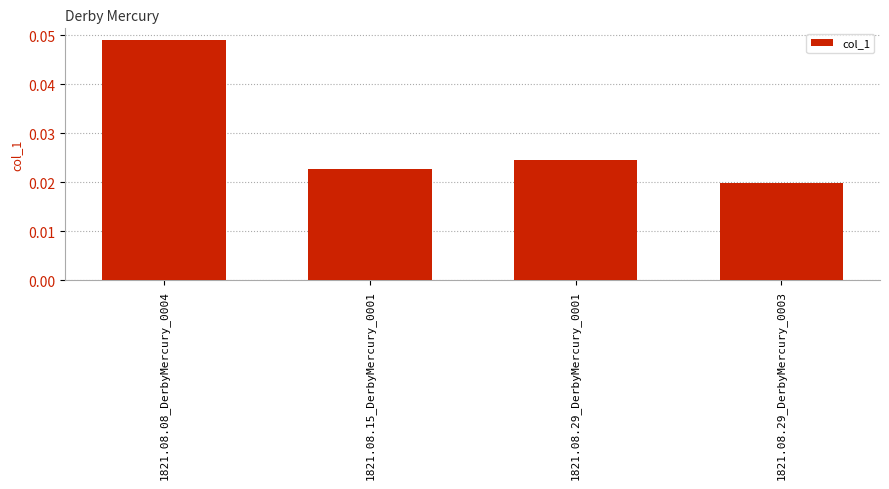

What is the label of the 1st bar from the left?

1821.08.08_DerbyMercury_0004